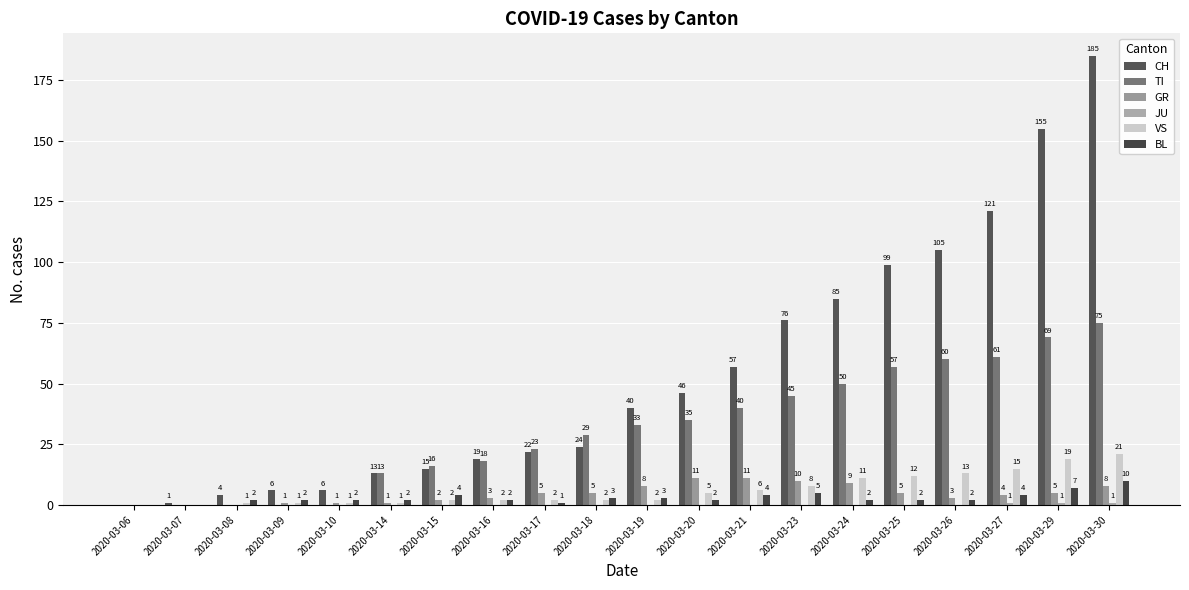

Does the chart contain stacked bars?

No